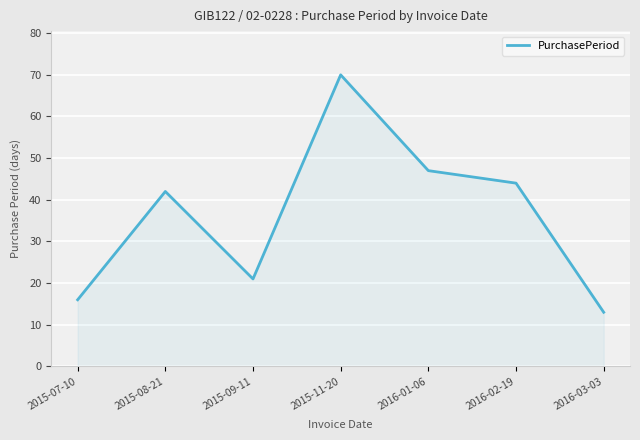

Read the value at 2015-08-21.

42